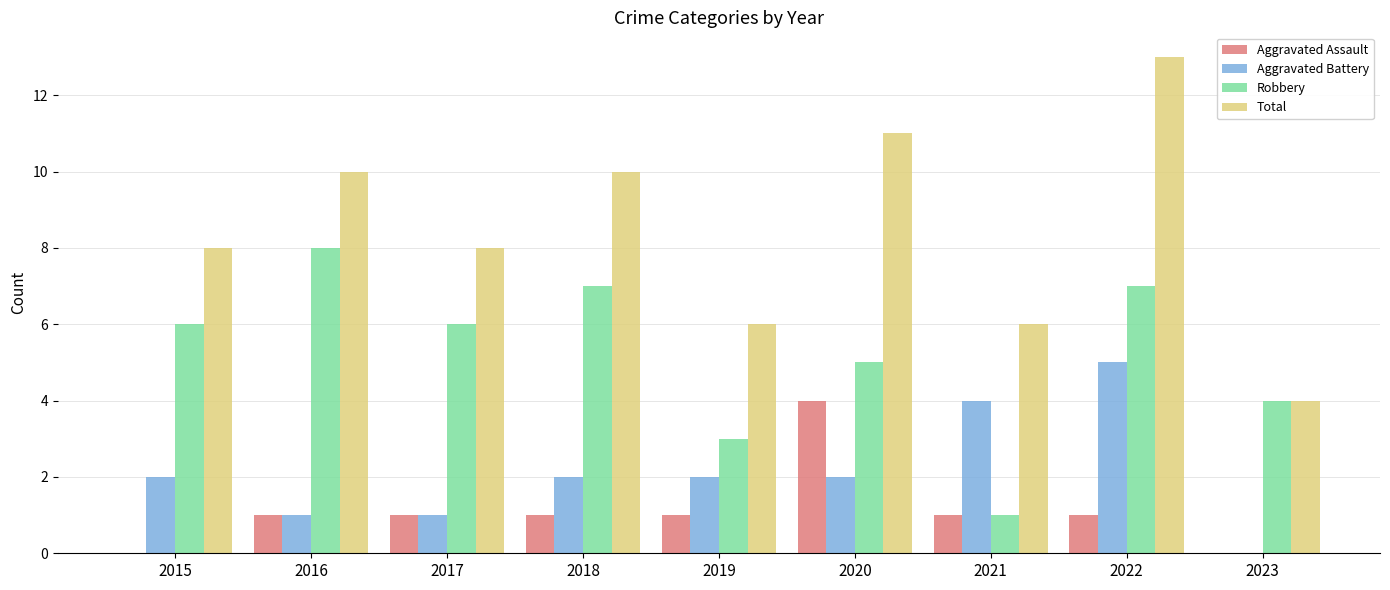

What is the maximum value for Aggravated Assault?

4